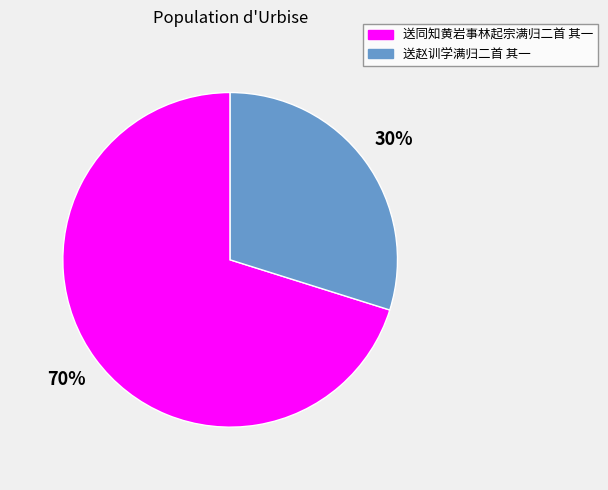

The 送同知黄岩事林起宗满归二首 其一 slice represents 70% of the pie. True or false?

True